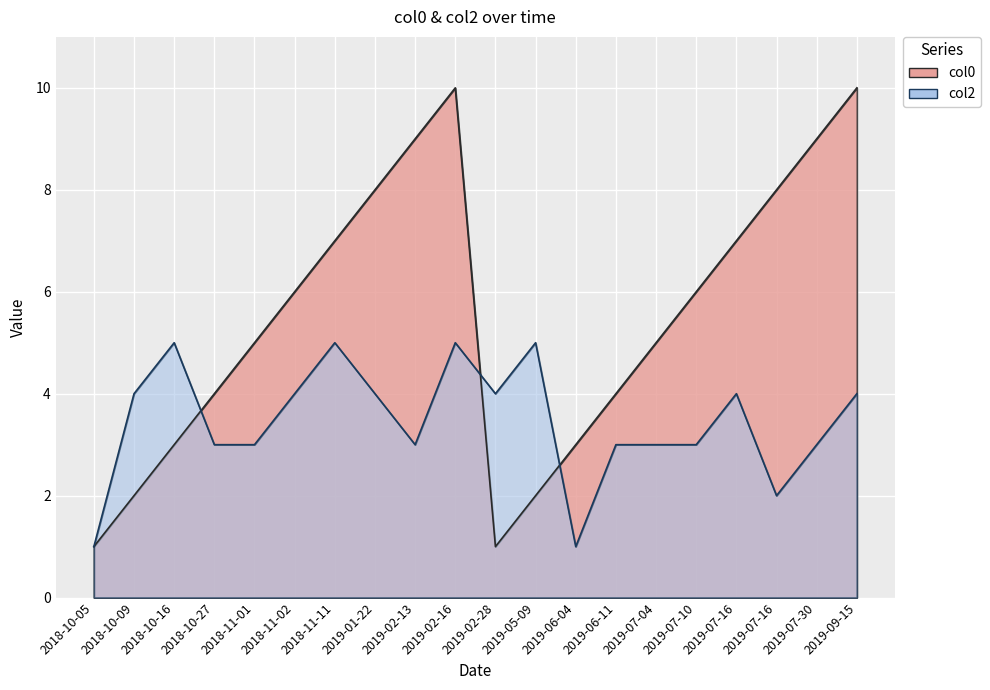

How many intersections are there between col0 and col2?

3